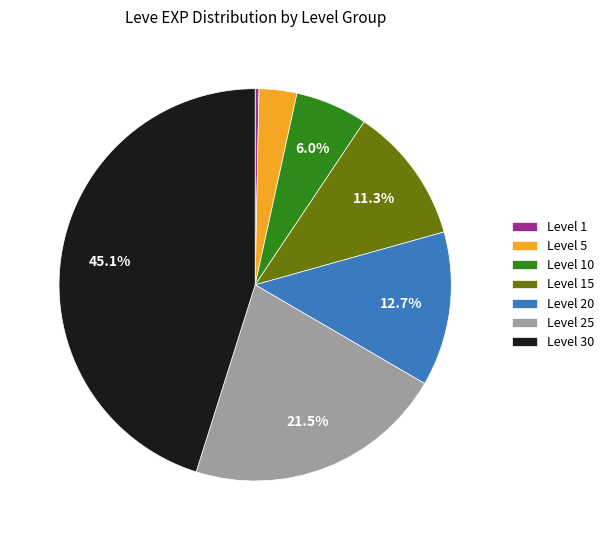

What is the ratio of the value at Level 1 to the value at Level 5?

0.1